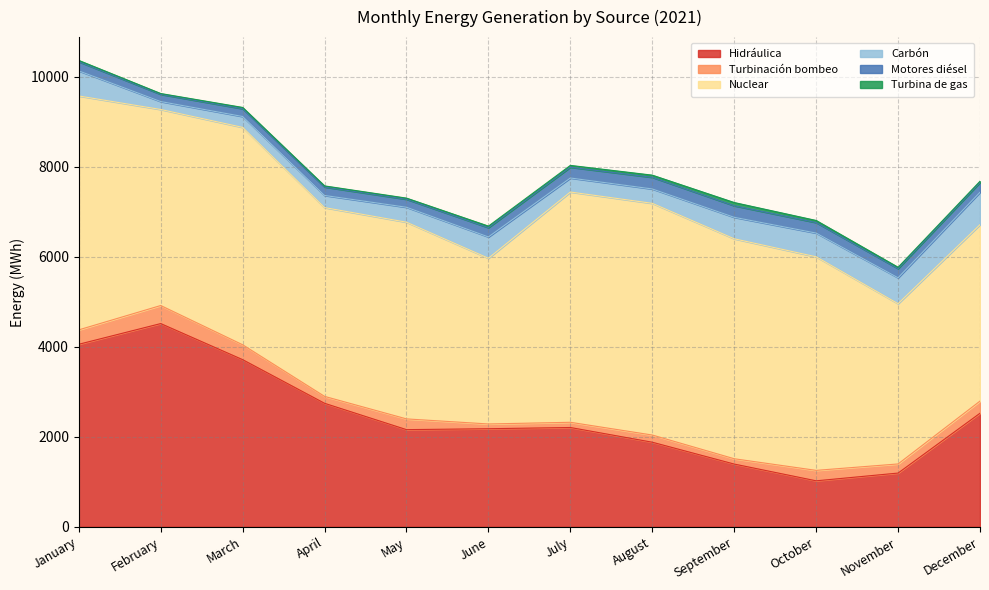

True or false: Carbón has a value of 477.4 at September.

True